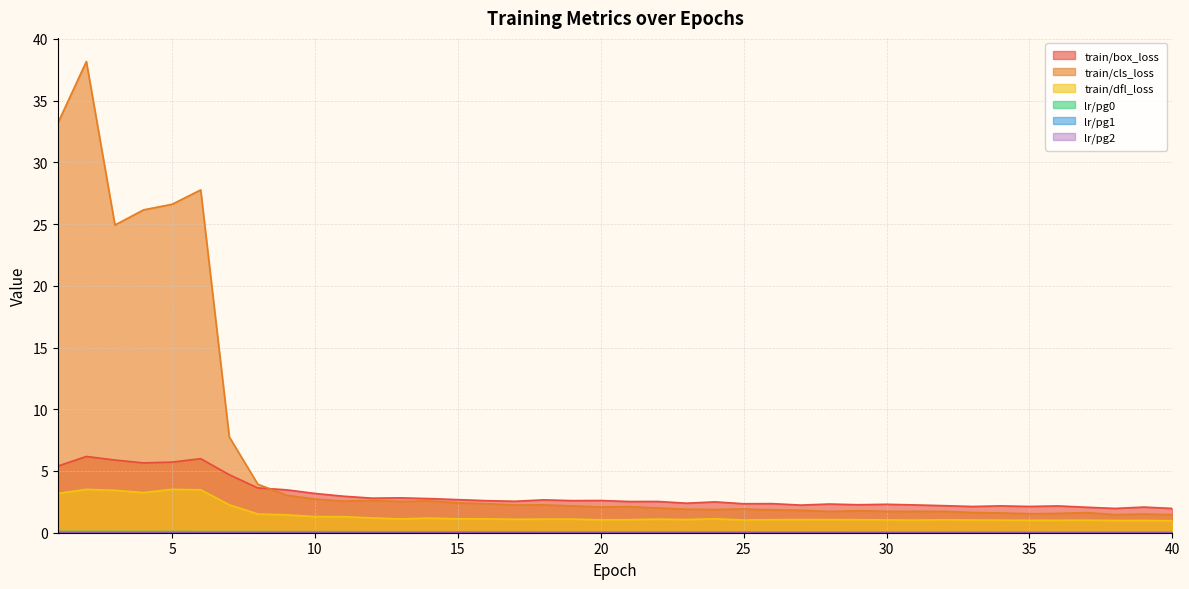

How many lines are shown in the chart?

6